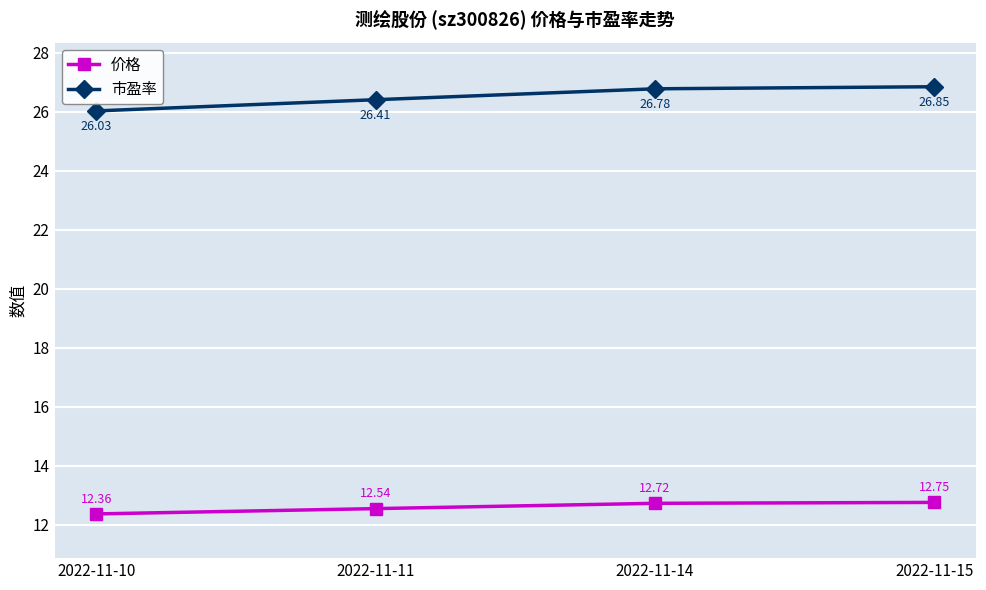

True or false: 市盈率 and 价格 intersect in this chart.

False